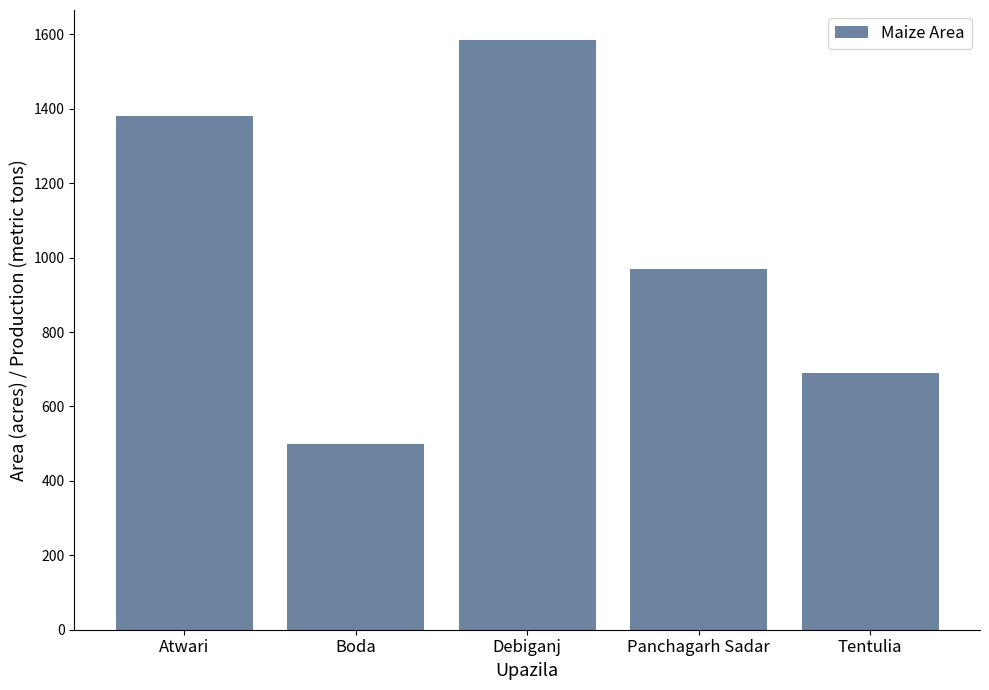

At which category does the chart reach its minimum across all series?

Boda